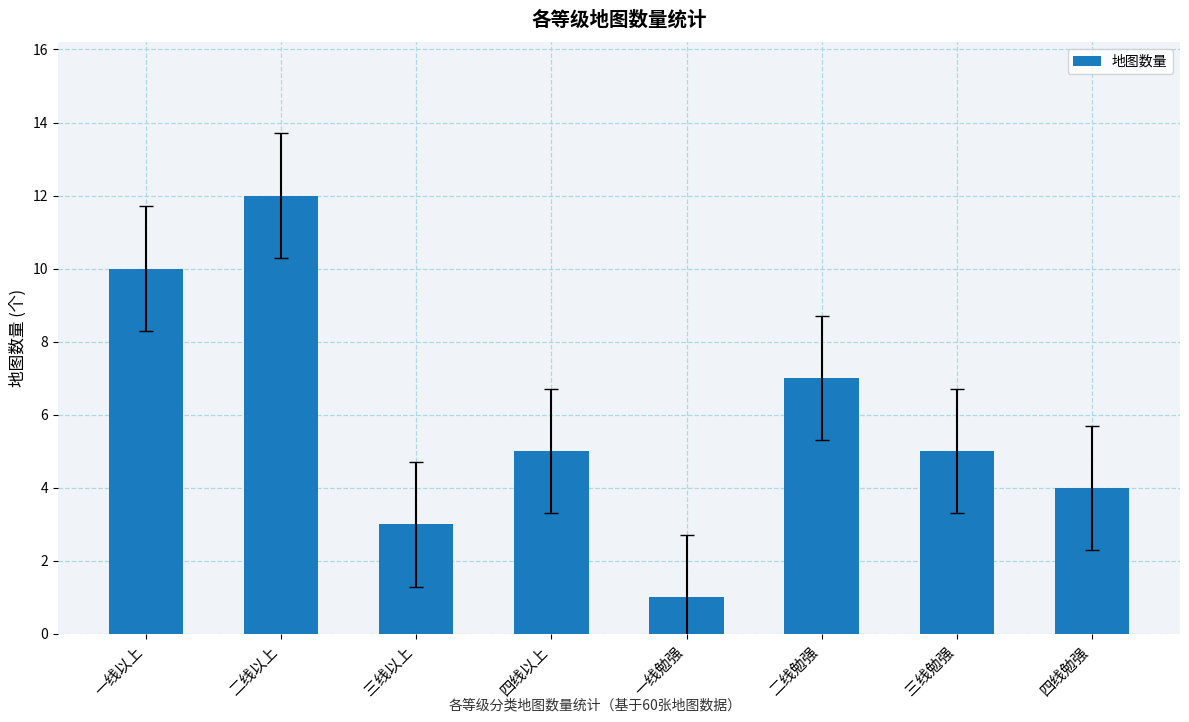

Which label corresponds to the largest value in the chart?

二线以上